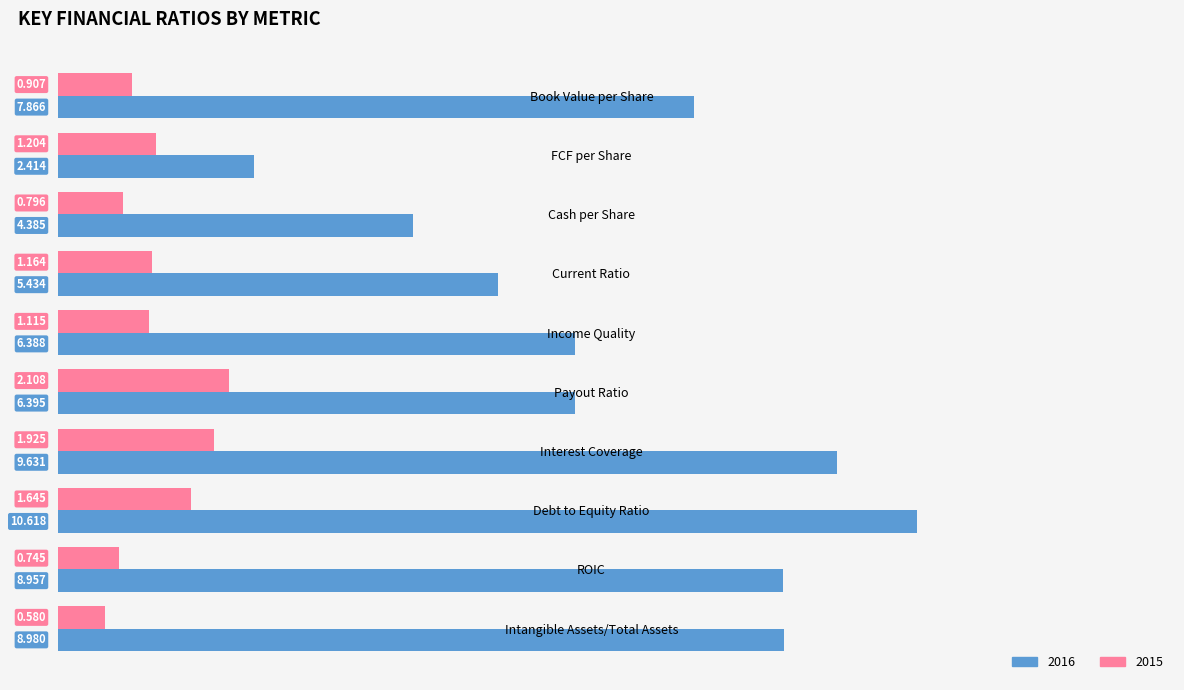

Where is 2015 nearest to the value 1?

Book Value per Share